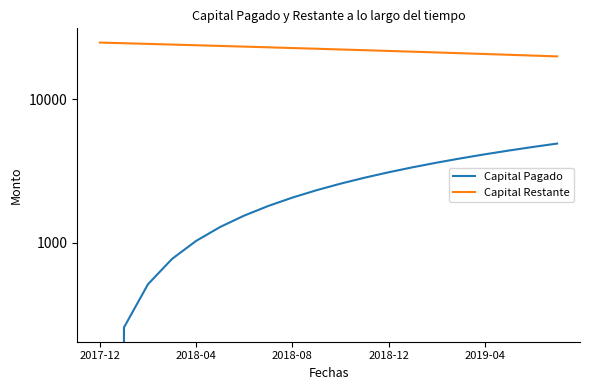

Where is Capital Pagado nearest to the value 2455?

9